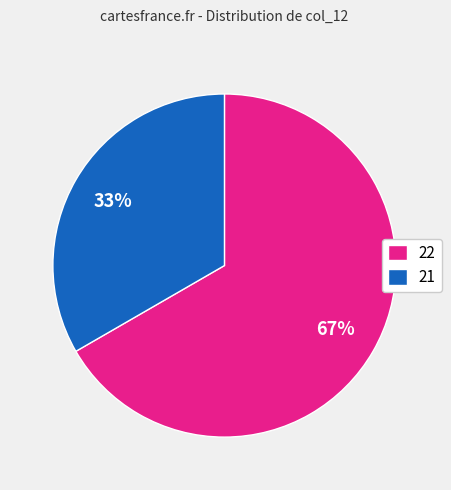

How many segments does this pie chart have?

2